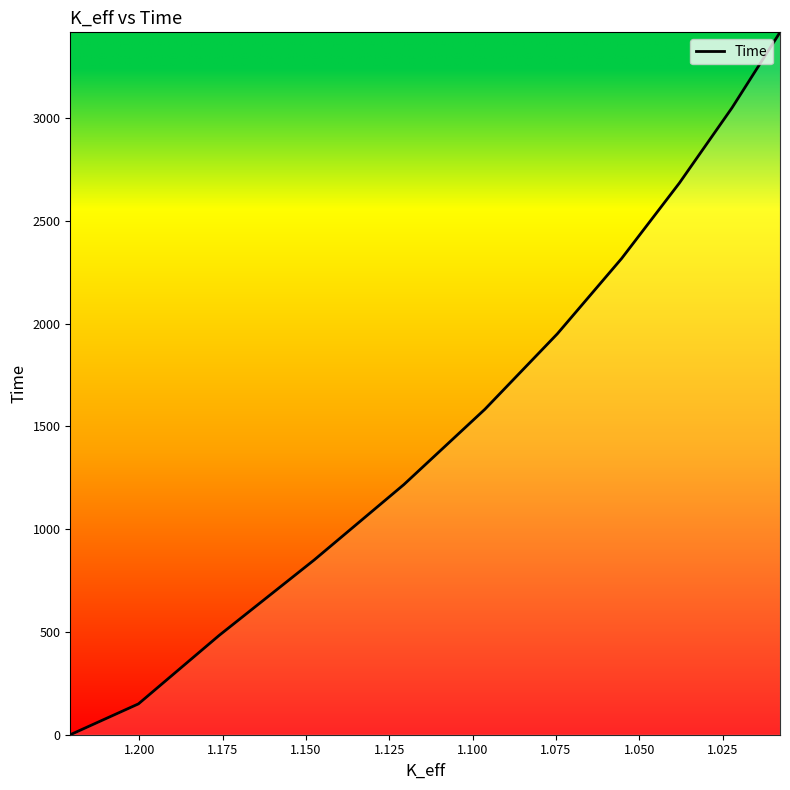

How many values are above zero?

10